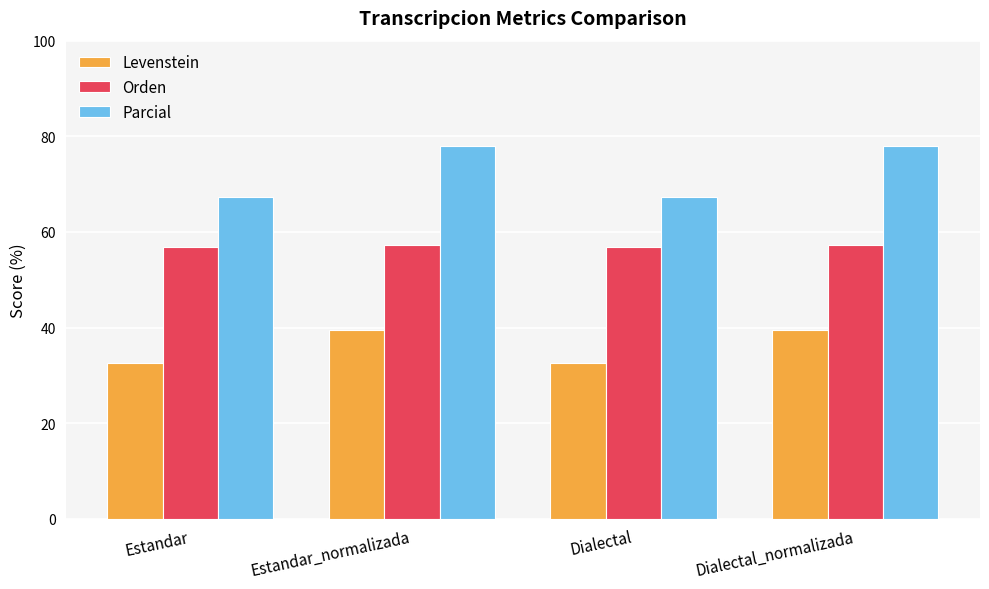

What is the greatest value displayed?

78.0